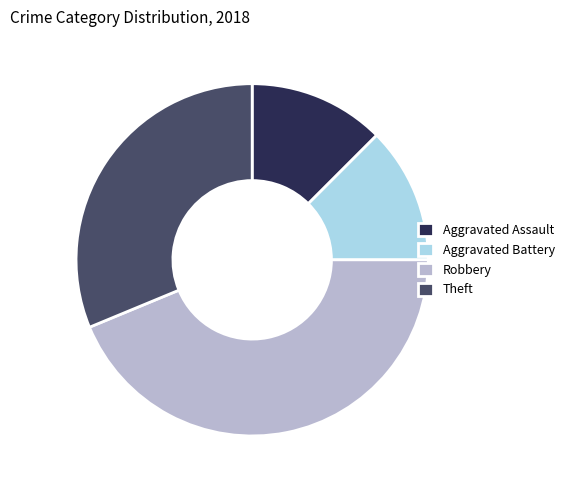

The Theft slice represents 31% of the pie. True or false?

True